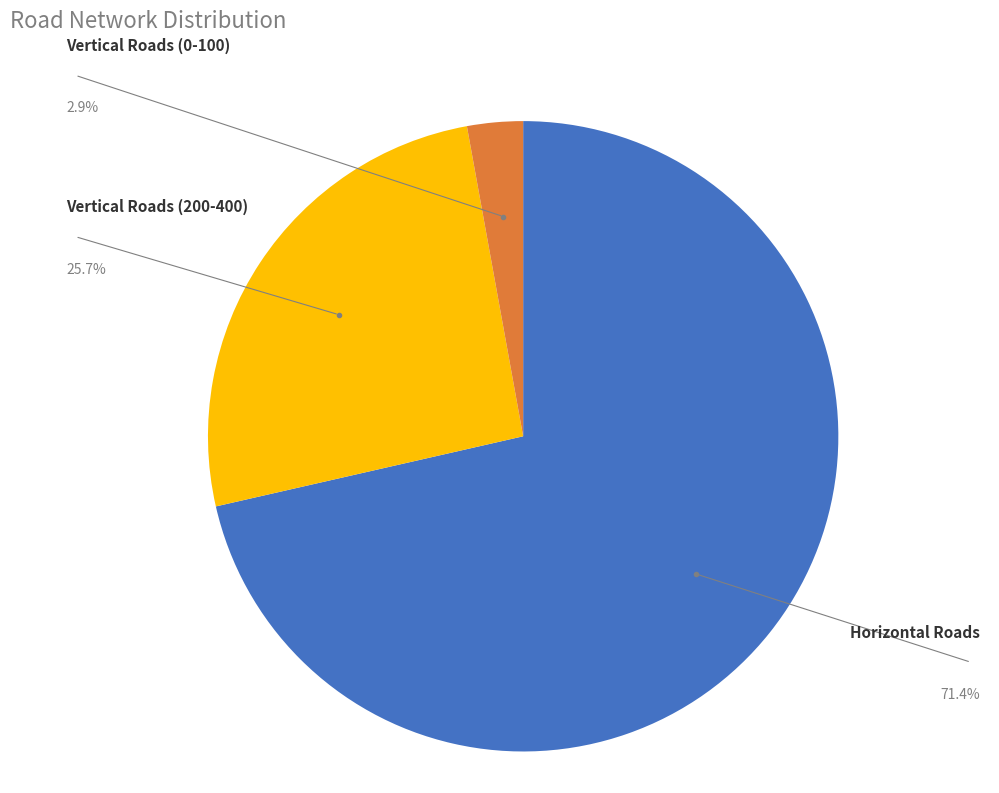

Count the number of slices in the pie.

3